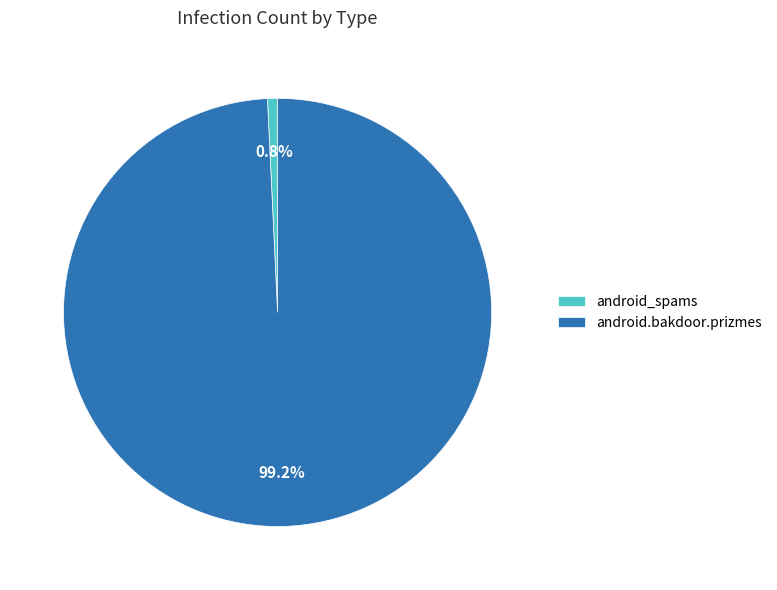

Count the number of slices in the pie.

2